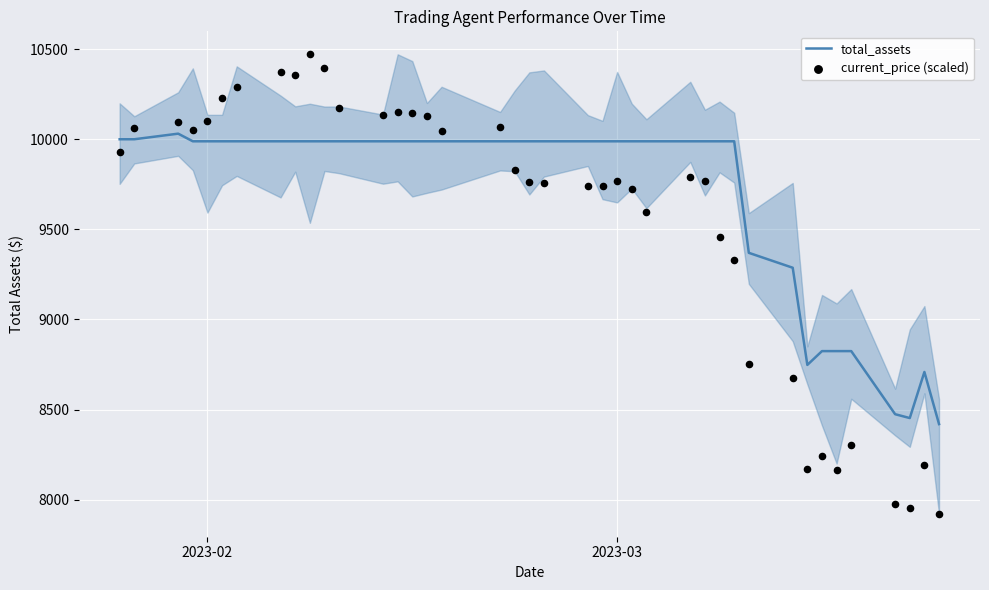

What are all the series names shown in the legend?

total_assets, current_price (scaled)